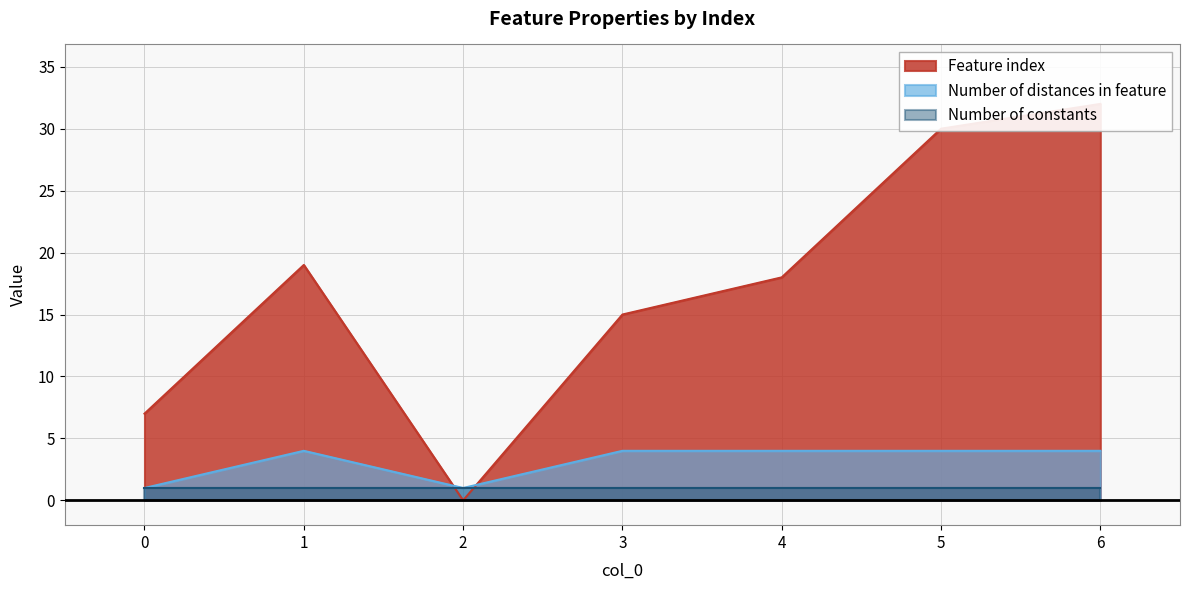

True or false: Number of distances in feature has a value of 4 at 5.

True